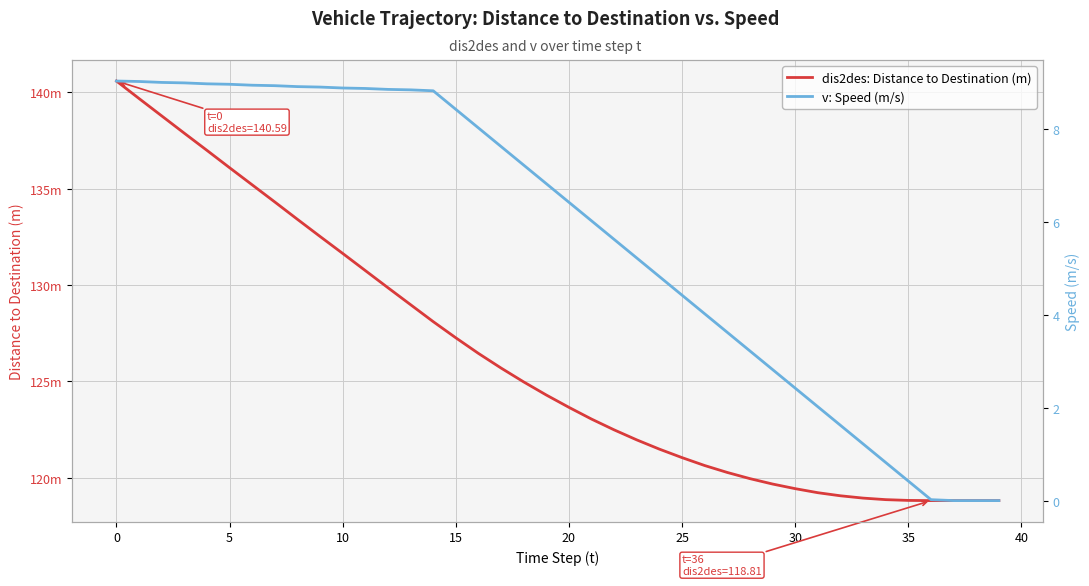

What is the label of the 13th point from the left?

12